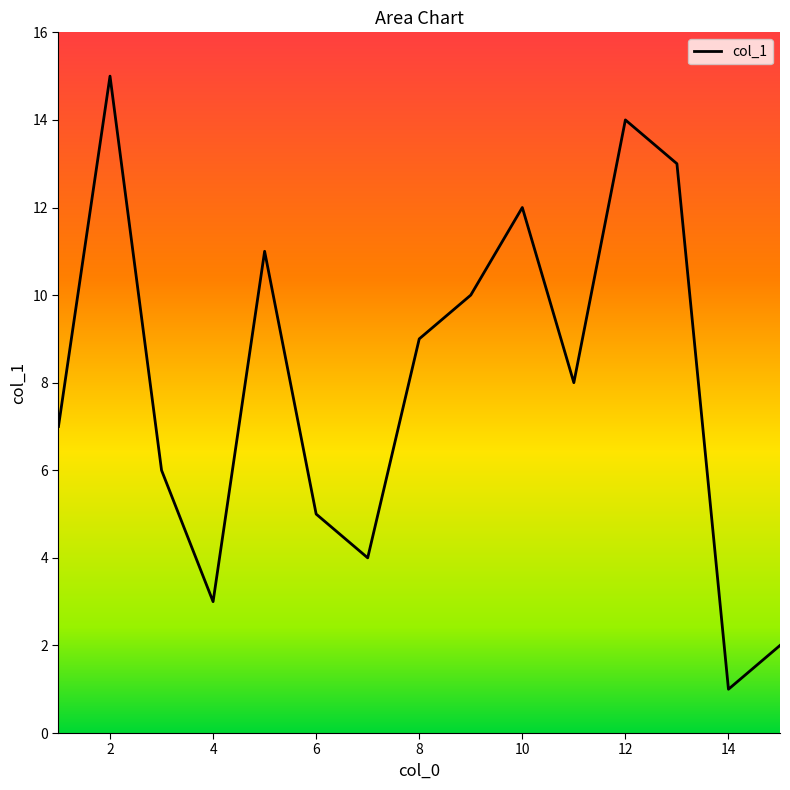

How many series are shown in this chart?

1